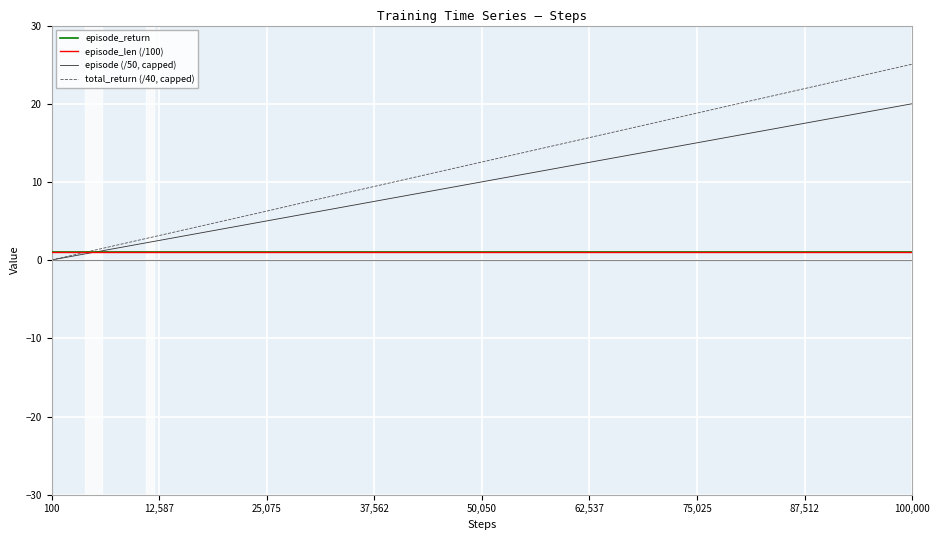

Is this an area chart (filled region under the line)?

No